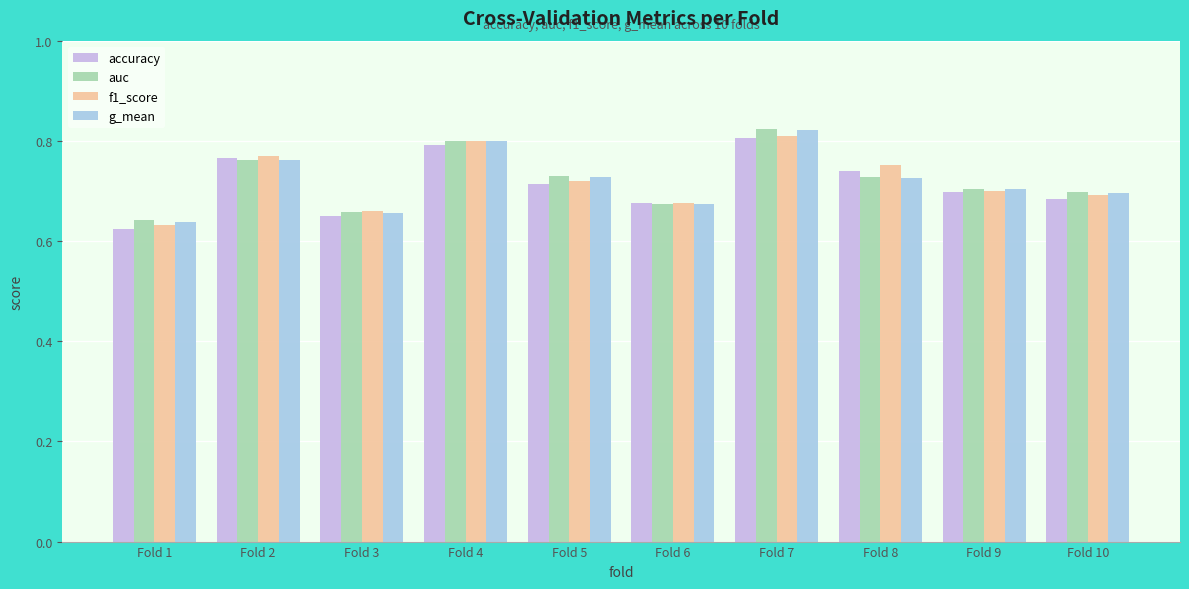

How many auc values are between 0 and 1?

10